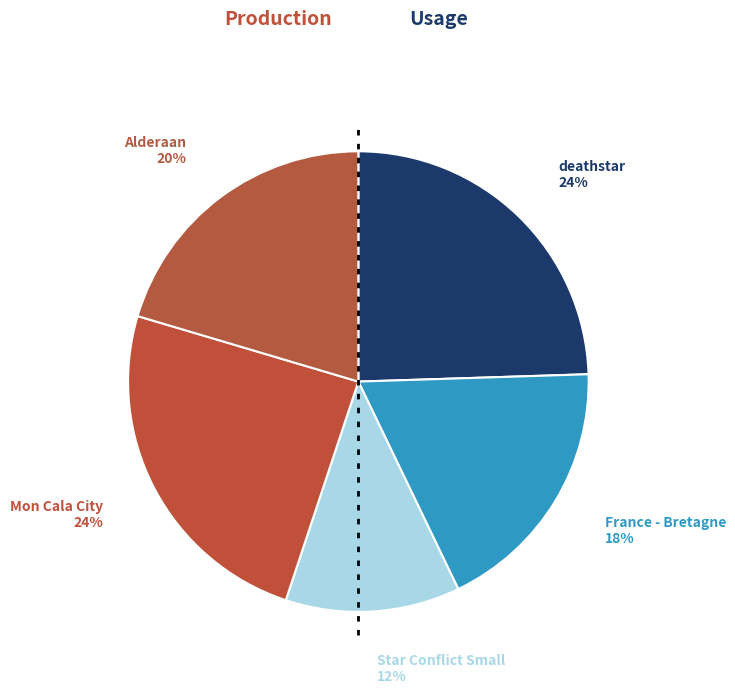

Count the number of slices in the pie.

5